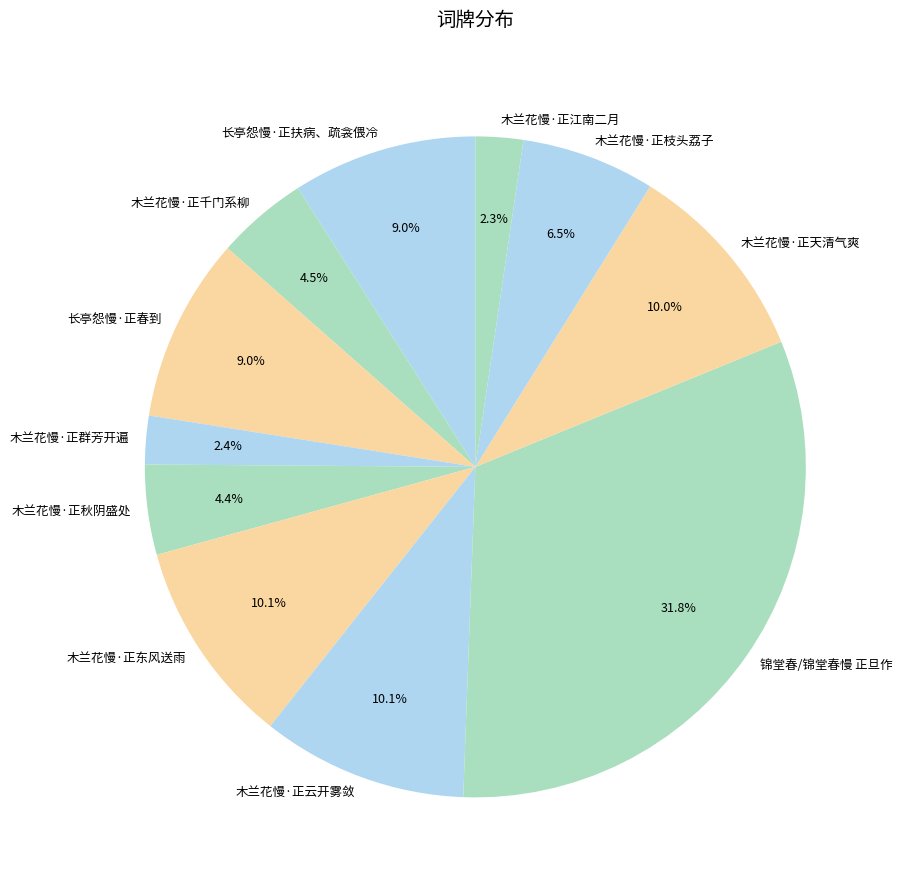

Approximately how many times larger is the value at 木兰花慢·正群芳开遍 compared to 木兰花慢·正枝头荔子?

0.4